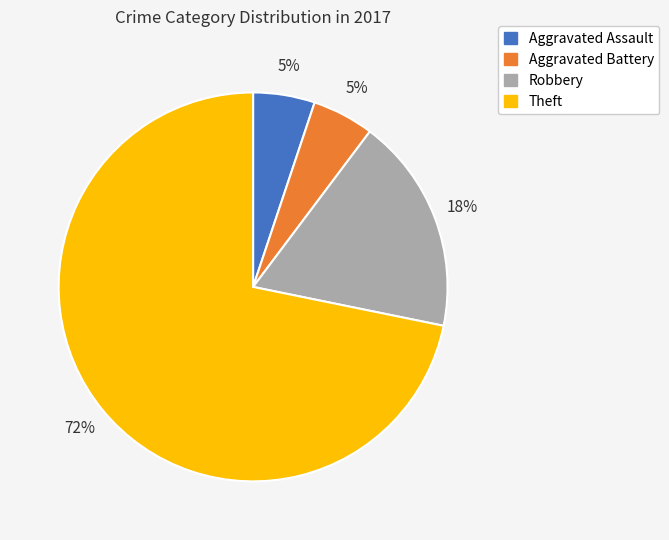

True or false: Aggravated Battery accounts for 1% of the total.

False